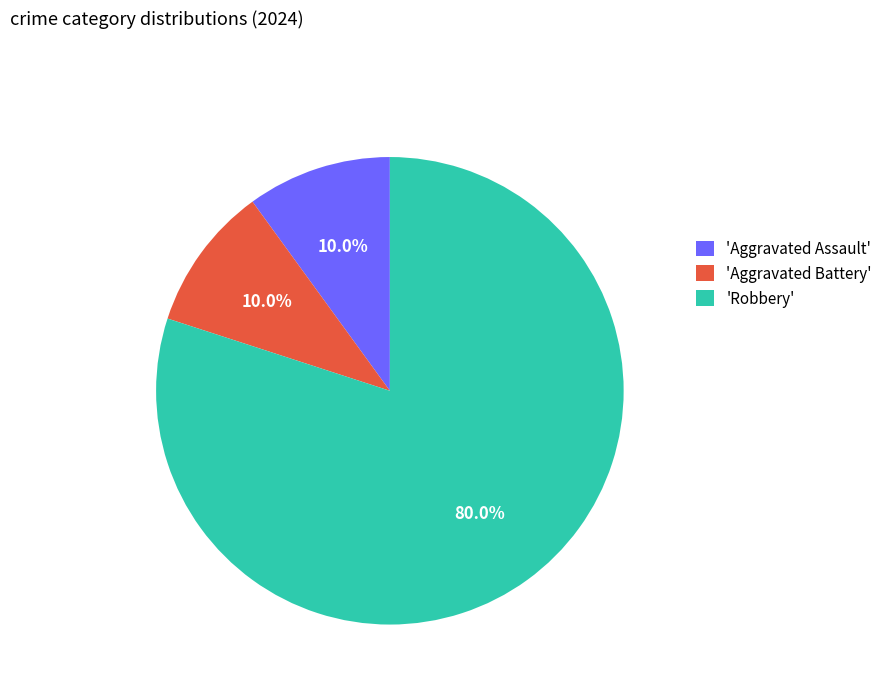

Approximately how many times larger is the value at 'Robbery' compared to 'Aggravated Assault'?

8.0